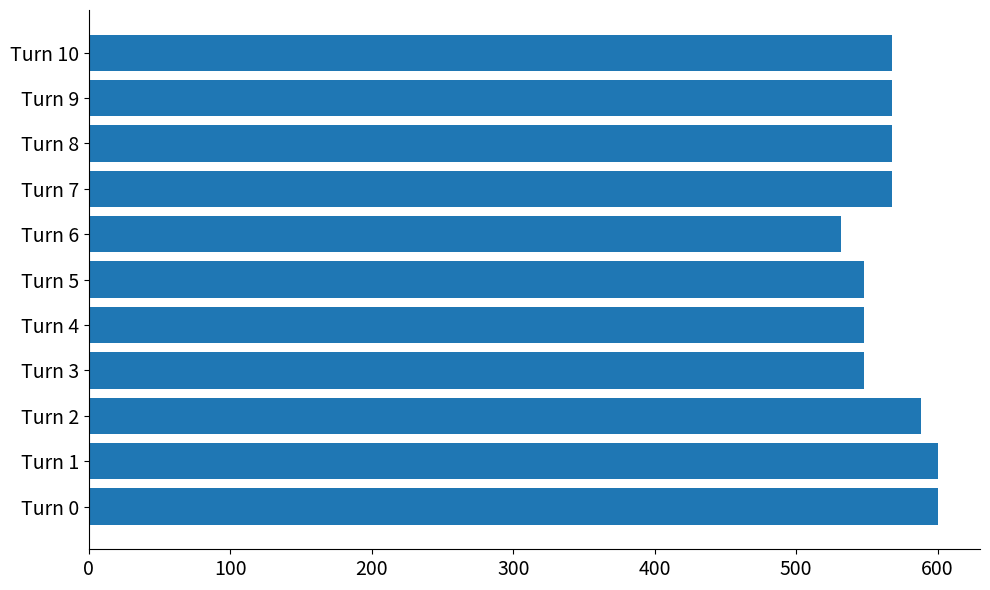

What is the difference between the maximum and minimum values?

68